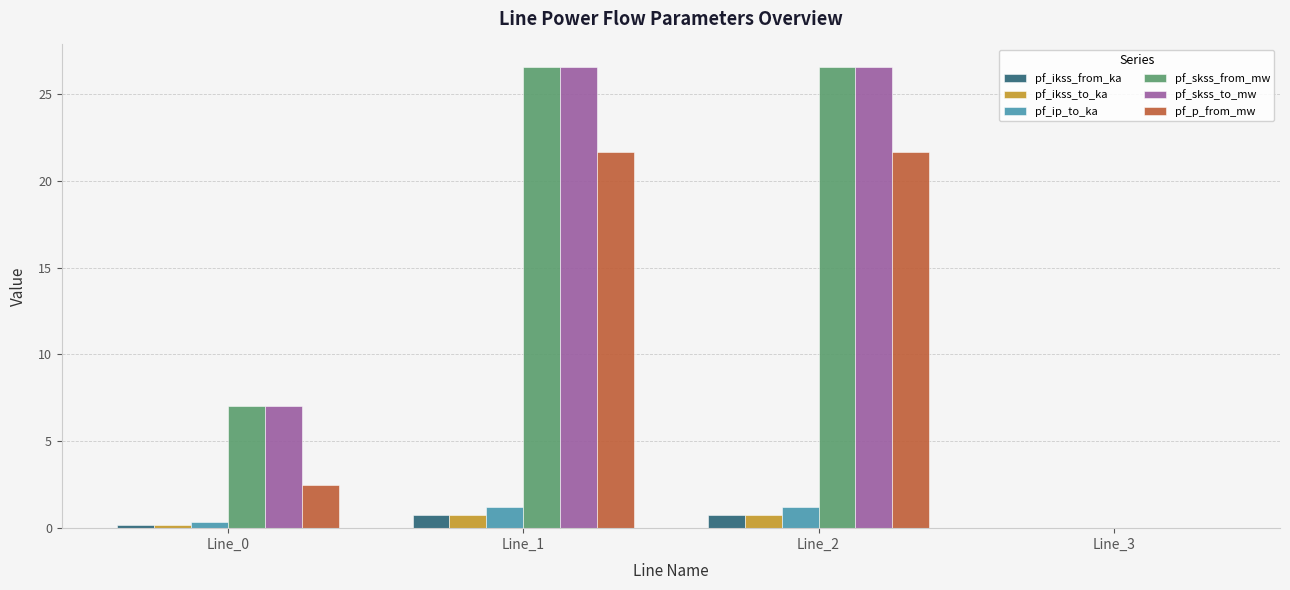

What is the total value across all series at Line_1?

77.5